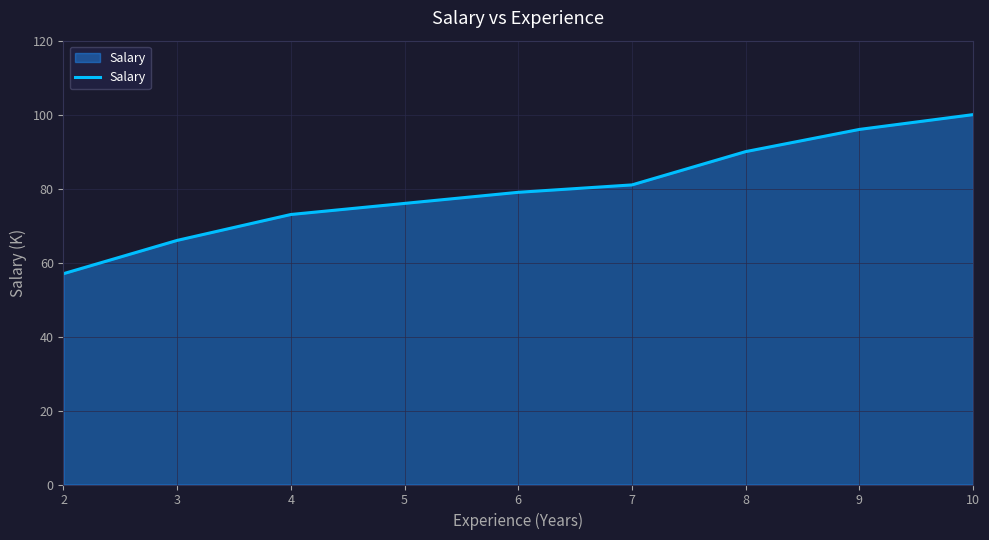

What is the difference between the values at 2 and 9?

39